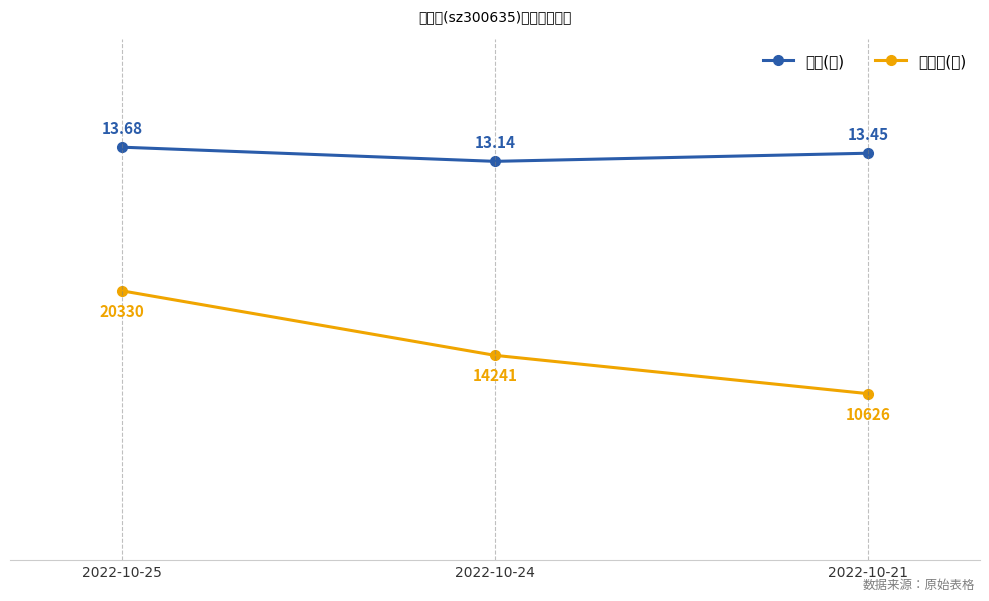

Which series has the largest total across all categories?

价格(元)